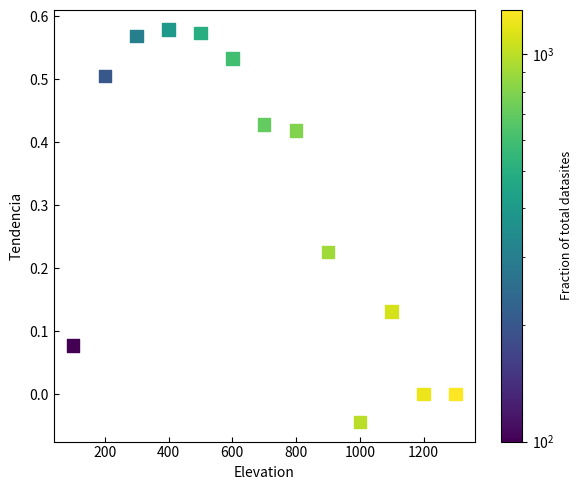

What is the range of X values (max minus min)?

1200.0